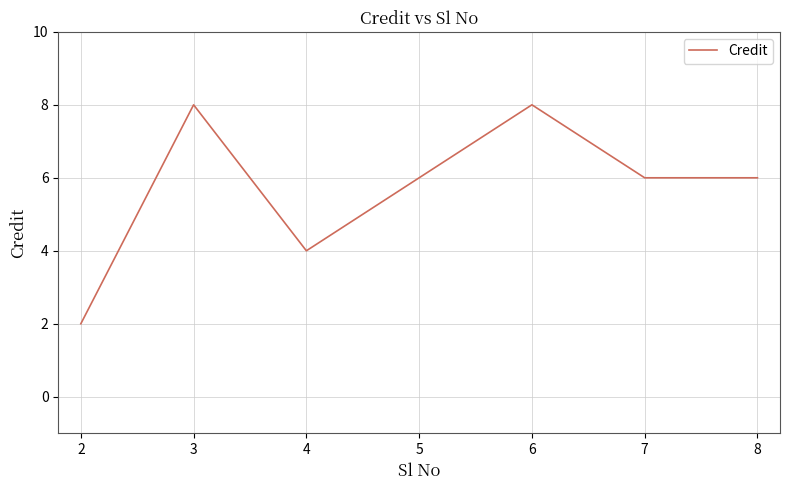

True or false: the data has more than 2 interior local peaks.

False